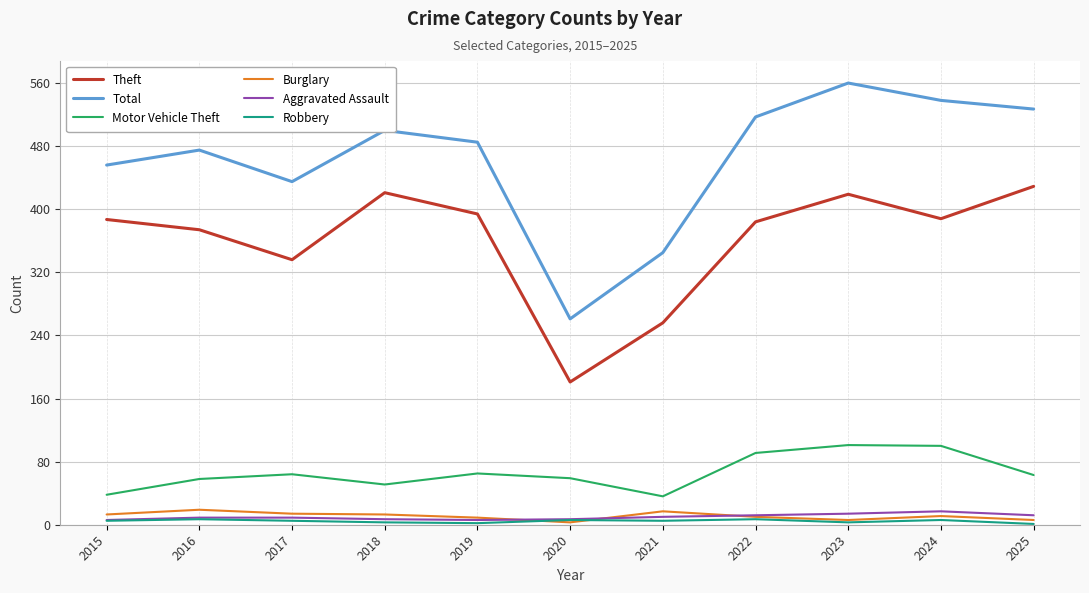

What is the difference between the second highest and second lowest values in the Aggravated Assault series?

8